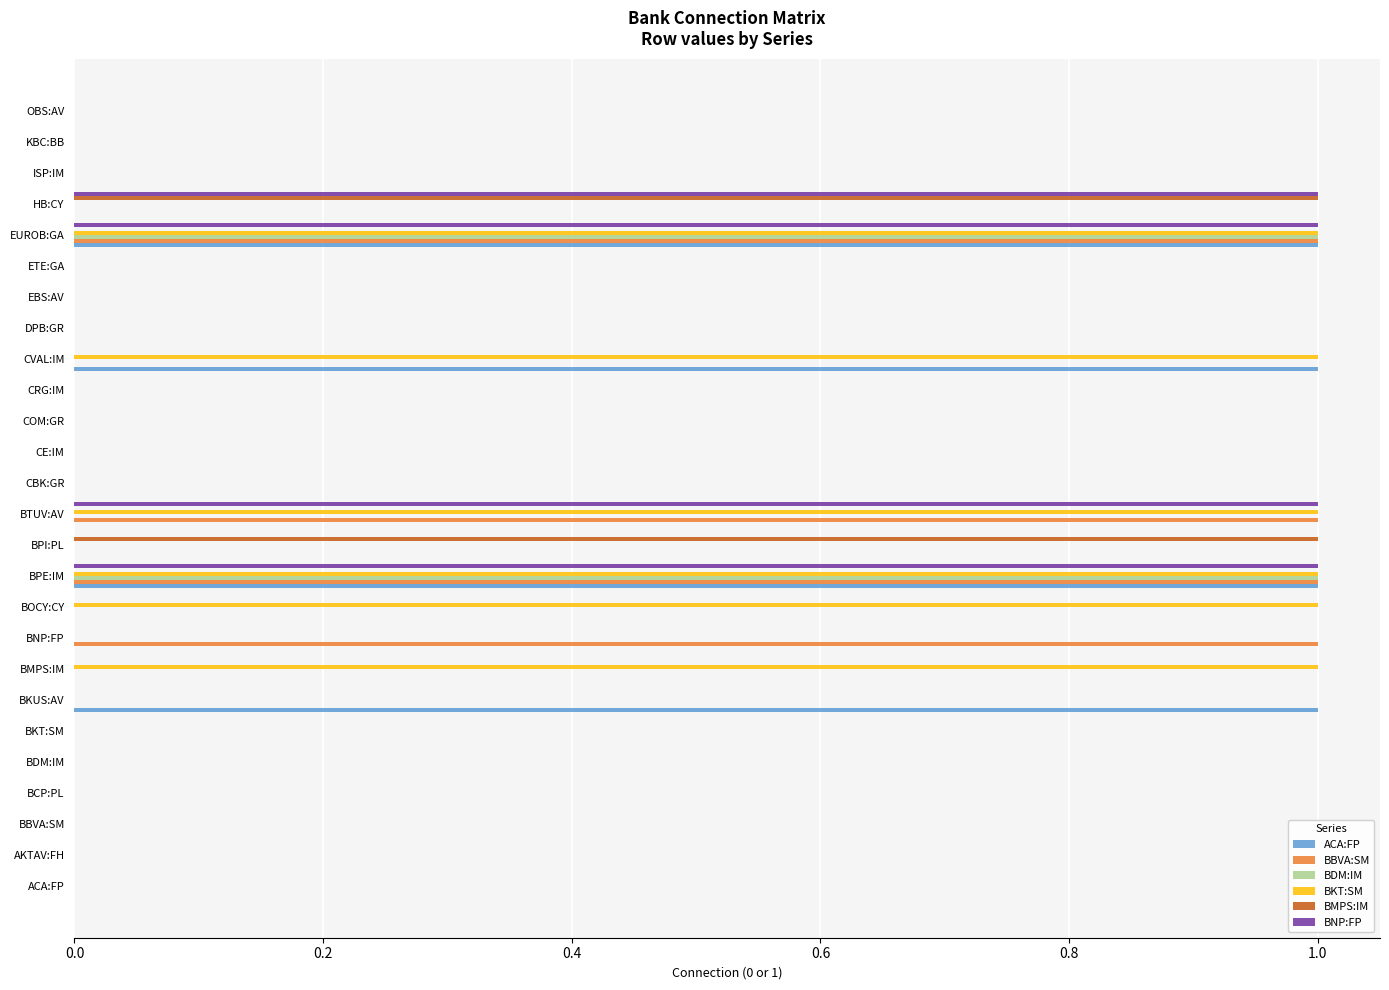

The BMPS:IM series shows 0 at ACA:FP. True or false?

True